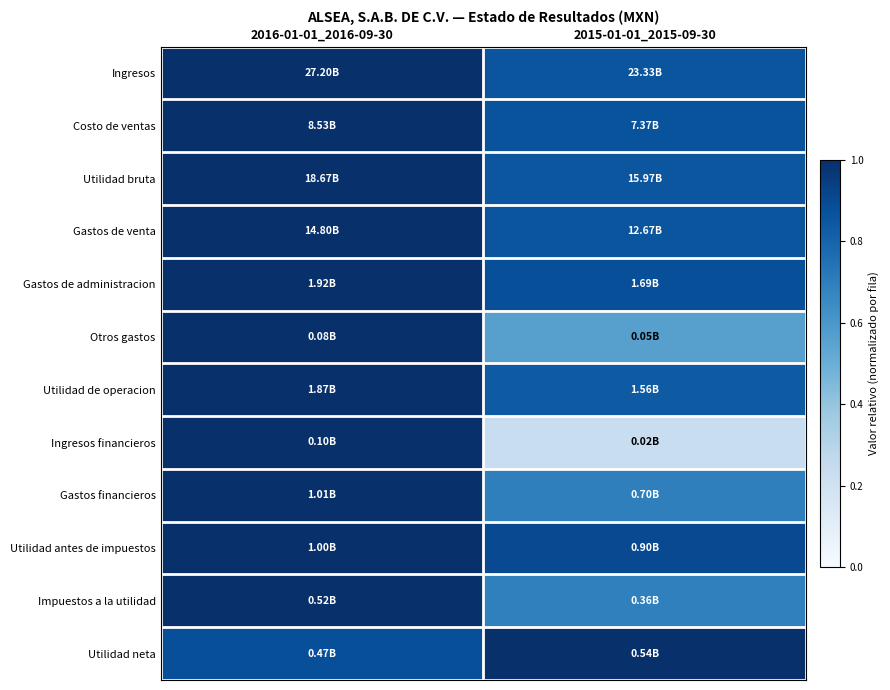

Reading right to left, list all the values displayed in this chart.

Ingresos: 2015-01-01_2015-09-30=0.9	2016-01-01_2016-09-30=1.0
Costo de ventas: 2015-01-01_2015-09-30=0.9	2016-01-01_2016-09-30=1.0
Utilidad bruta: 2015-01-01_2015-09-30=0.9	2016-01-01_2016-09-30=1.0
Gastos de venta: 2015-01-01_2015-09-30=0.9	2016-01-01_2016-09-30=1.0
Gastos de administracion: 2015-01-01_2015-09-30=0.9	2016-01-01_2016-09-30=1.0
Otros gastos: 2015-01-01_2015-09-30=0.6	2016-01-01_2016-09-30=1.0
Utilidad de operacion: 2015-01-01_2015-09-30=0.8	2016-01-01_2016-09-30=1.0
Ingresos financieros: 2015-01-01_2015-09-30=0.2	2016-01-01_2016-09-30=1.0
Gastos financieros: 2015-01-01_2015-09-30=0.7	2016-01-01_2016-09-30=1.0
Utilidad antes de impuestos: 2015-01-01_2015-09-30=0.9	2016-01-01_2016-09-30=1.0
Impuestos a la utilidad: 2015-01-01_2015-09-30=0.7	2016-01-01_2016-09-30=1.0
Utilidad neta: 2015-01-01_2015-09-30=1.0	2016-01-01_2016-09-30=0.9